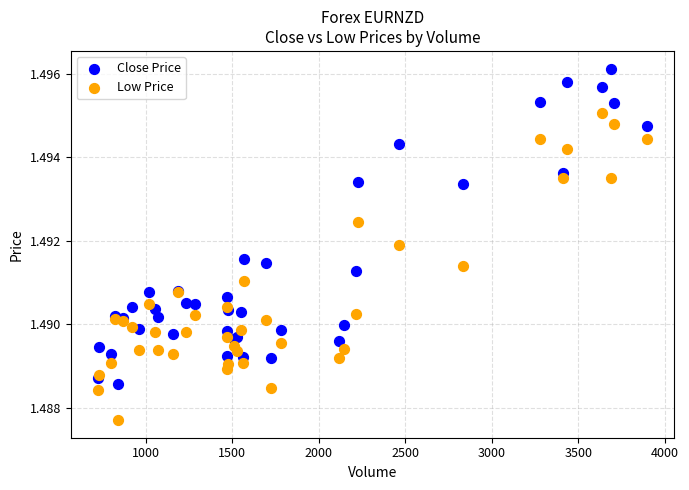

What is the X range (max minus min) for the scatter plot?

3169.0